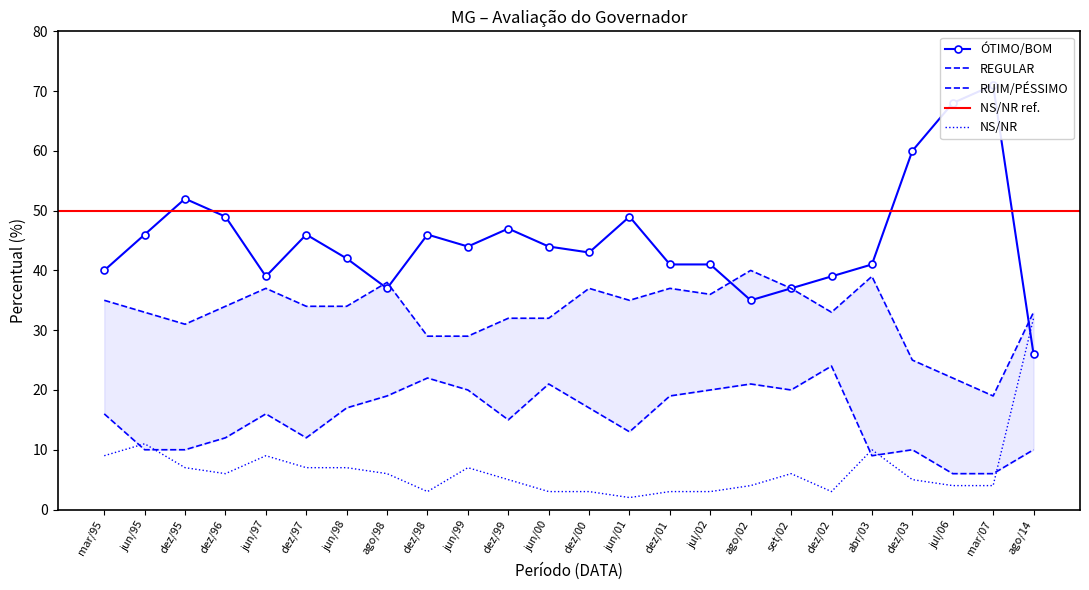

Read the NS/NR value at dez/01.

3